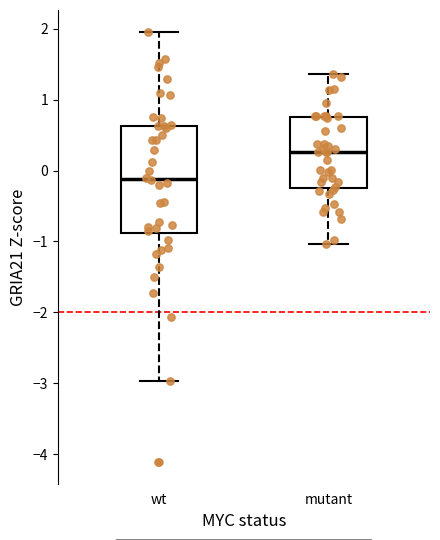

Where does the lower whisker of the box for wt end on the y-axis? The values are not printed on the chart, so give them approximately, as read against the axis.

-3.0